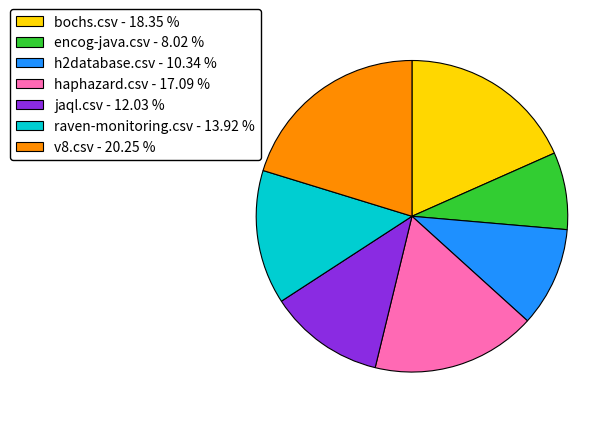

True or false: haphazard.csv accounts for 27% of the total.

False